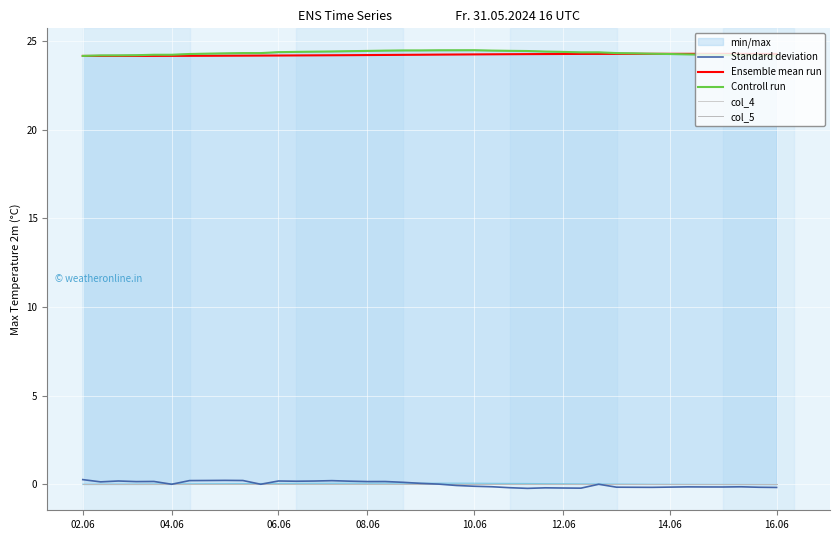

How many categories are shown in the chart?

40